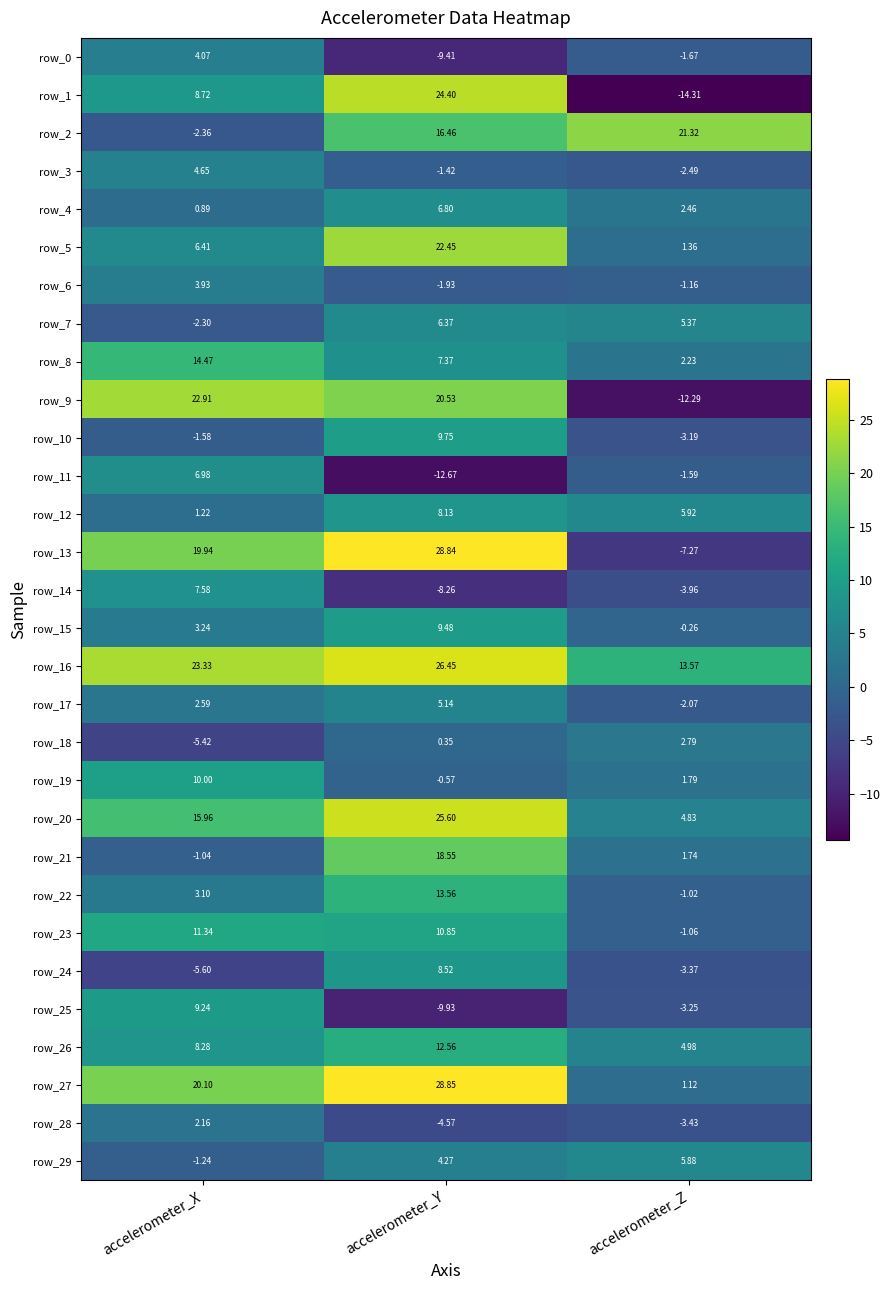

Which category has the lowest value in the row_7 series?

accelerometer_X